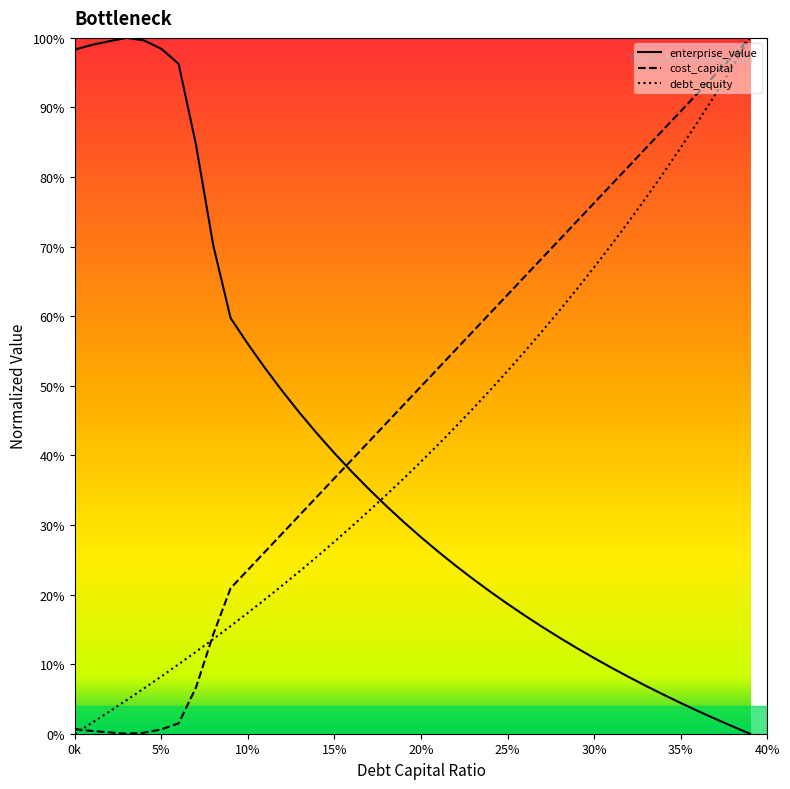

What is the average value of the debt_equity series?

0.4